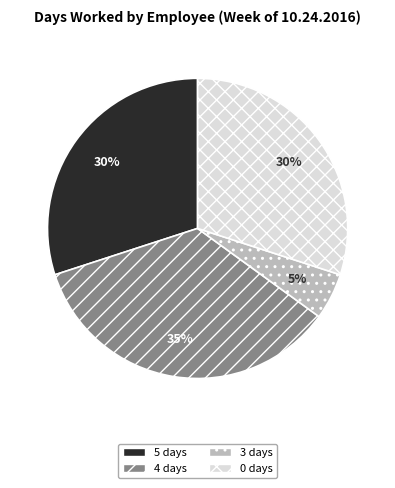

Combined, do 0 days and 4 days account for over 50%?

Yes